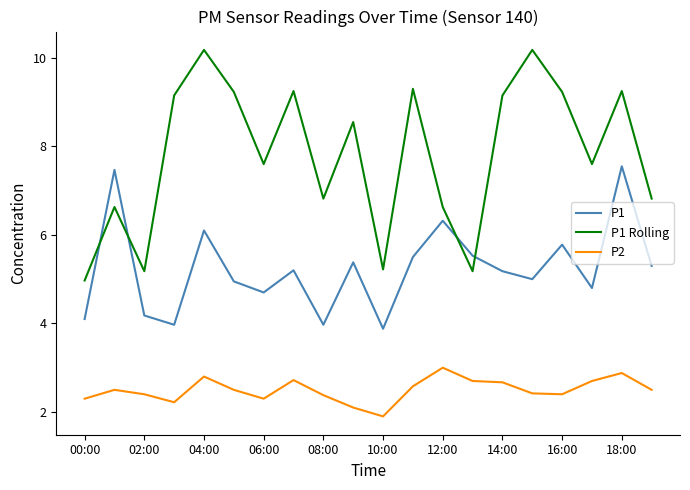

How many lines are shown in the chart?

3